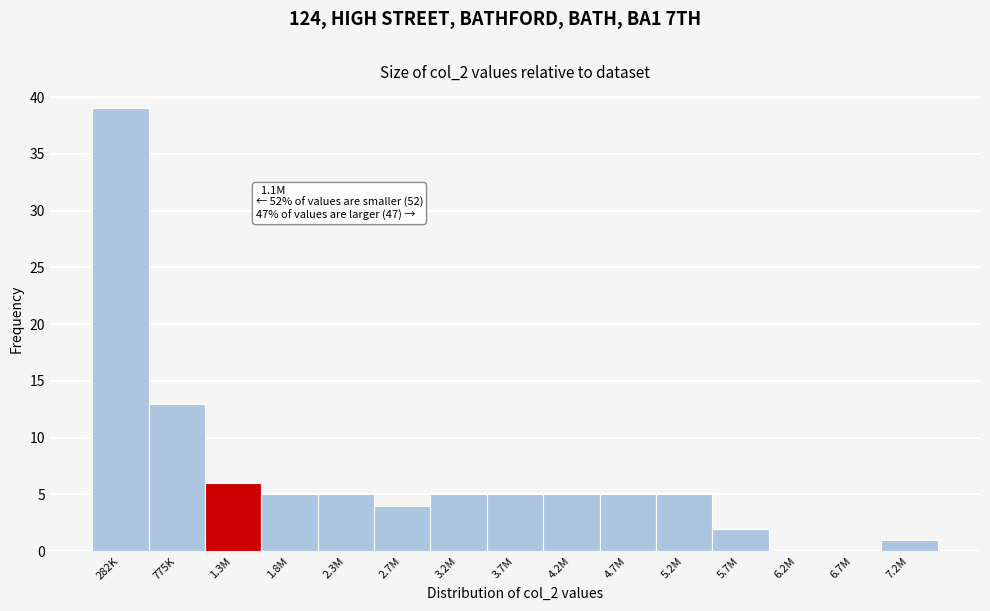

Reading left to right, extract all data points from this chart.

282K=39	775K=13	1.3M=6	1.8M=5	2.3M=5	2.7M=4	3.2M=5	3.7M=5	4.2M=5	4.7M=5	5.2M=5	5.7M=2	6.2M=0	6.7M=0	7.2M=1